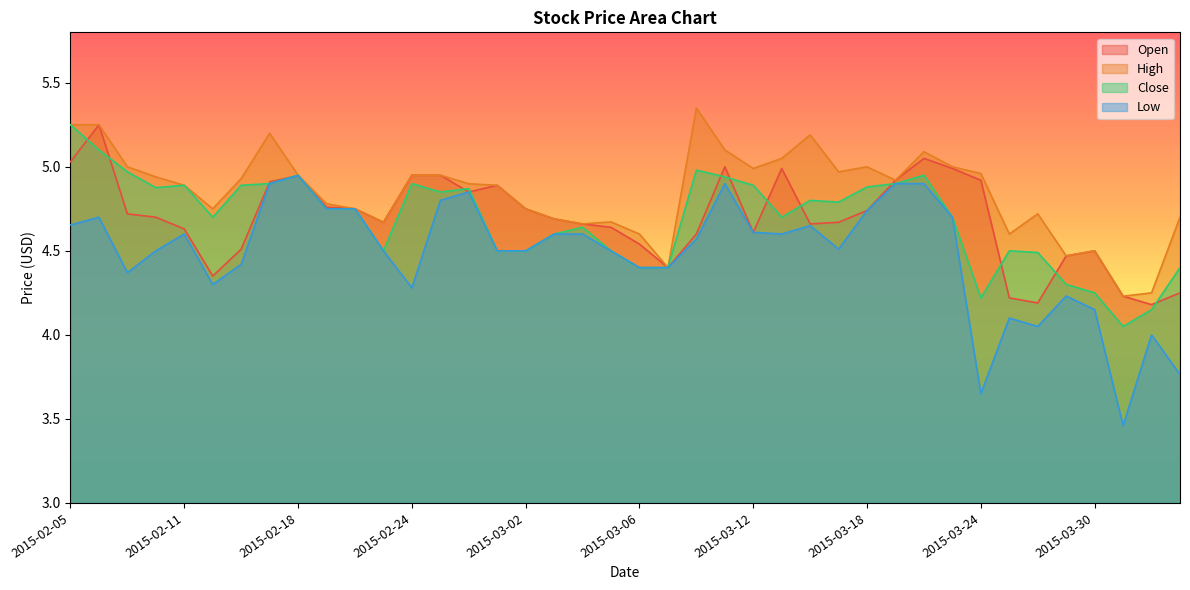

Reading right to left, extract all data points from this chart.

Open: 4.2	4.2	4.2	4.5	4.5	4.2	4.2	4.9	5.0	5.0	4.9	4.7	4.7	4.7	5.0	4.6	5.0	4.6	4.4	4.5	4.6	4.7	4.7	4.8	4.9	4.8	5.0	5.0	4.7	4.8	4.8	4.9	4.9	4.5	4.3	4.6	4.7	4.7	5.2	5.0
High: 4.7	4.2	4.2	4.5	4.5	4.7	4.6	5.0	5.0	5.1	4.9	5.0	5.0	5.2	5.0	5.0	5.1	5.3	4.4	4.6	4.7	4.7	4.7	4.8	4.9	4.9	5.0	5.0	4.7	4.8	4.8	5.0	5.2	4.9	4.8	4.9	4.9	5.0	5.2	5.2
Close: 4.4	4.2	4.0	4.2	4.3	4.5	4.5	4.2	4.7	5.0	4.9	4.9	4.8	4.8	4.7	4.9	4.9	5.0	4.4	4.4	4.5	4.6	4.6	4.5	4.5	4.9	4.8	4.9	4.5	4.8	4.8	5.0	4.9	4.9	4.7	4.9	4.9	5.0	5.1	5.2
Low: 3.8	4.0	3.5	4.2	4.2	4.0	4.1	3.6	4.7	4.9	4.9	4.7	4.5	4.7	4.6	4.6	4.9	4.6	4.4	4.4	4.5	4.6	4.6	4.5	4.5	4.8	4.8	4.3	4.5	4.8	4.8	4.9	4.9	4.4	4.3	4.6	4.5	4.4	4.7	4.7